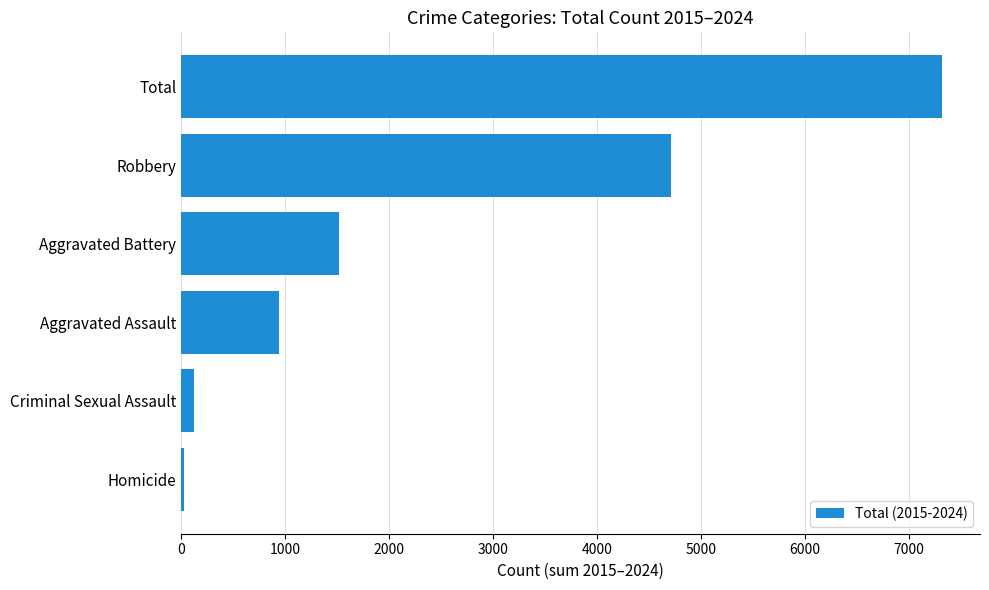

At which label is the value closest to 3669?

Robbery